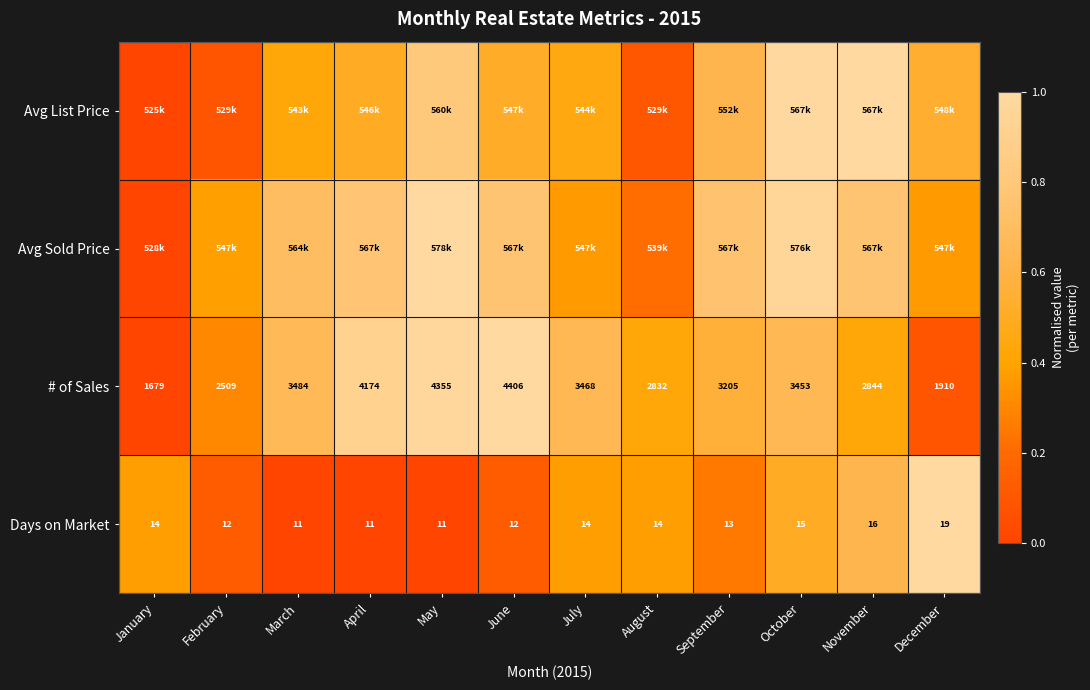

At which category is the sum across all series the highest?

October